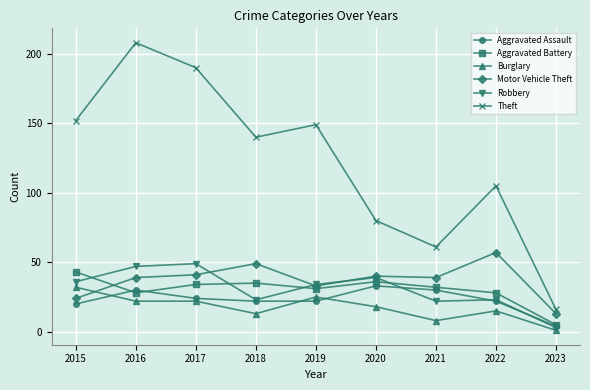

What is the difference between the highest and lowest values at 2021?

53